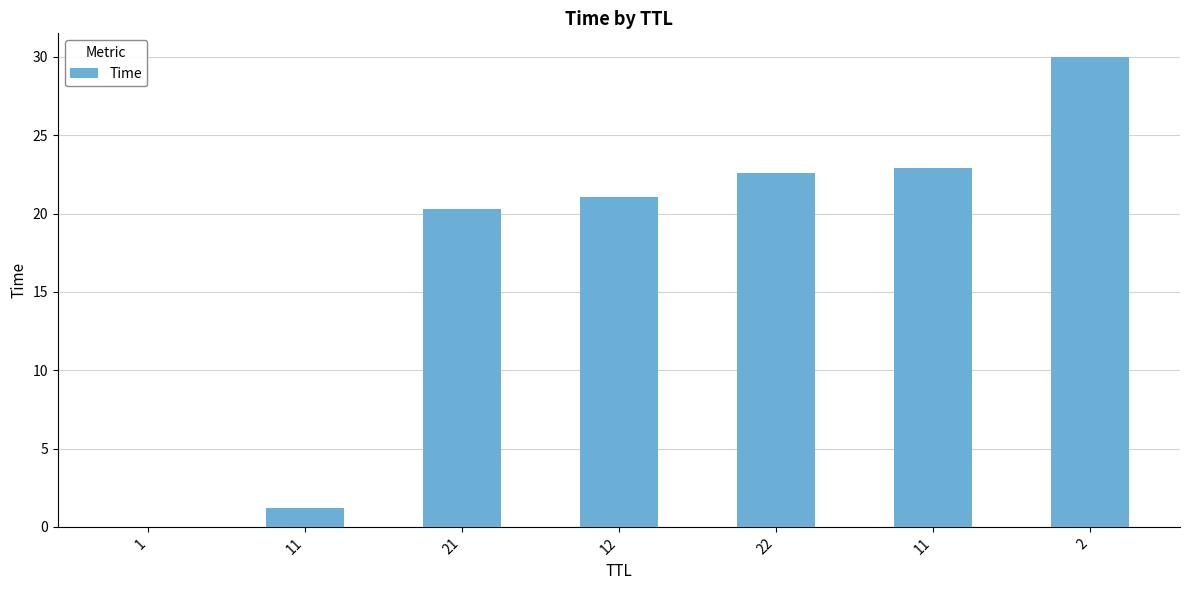

How many data points are above 21?

4